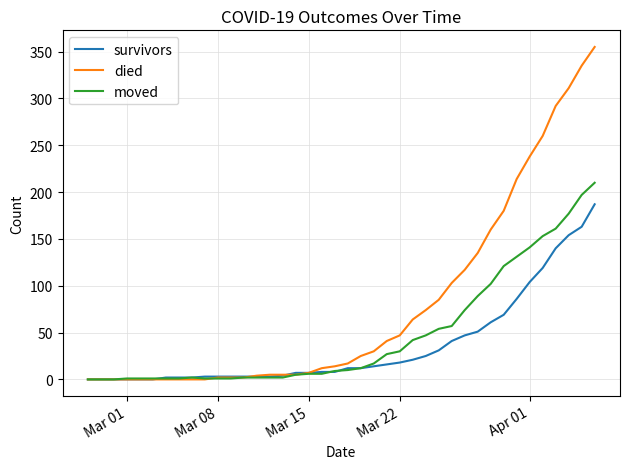

What is the maximum value shown in the chart?

355